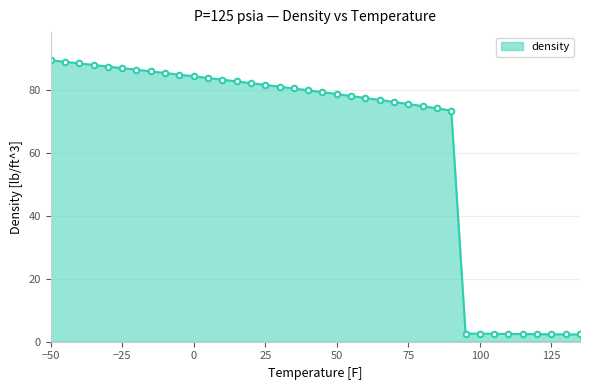

What is the value of the 34th point from the left?

2.4